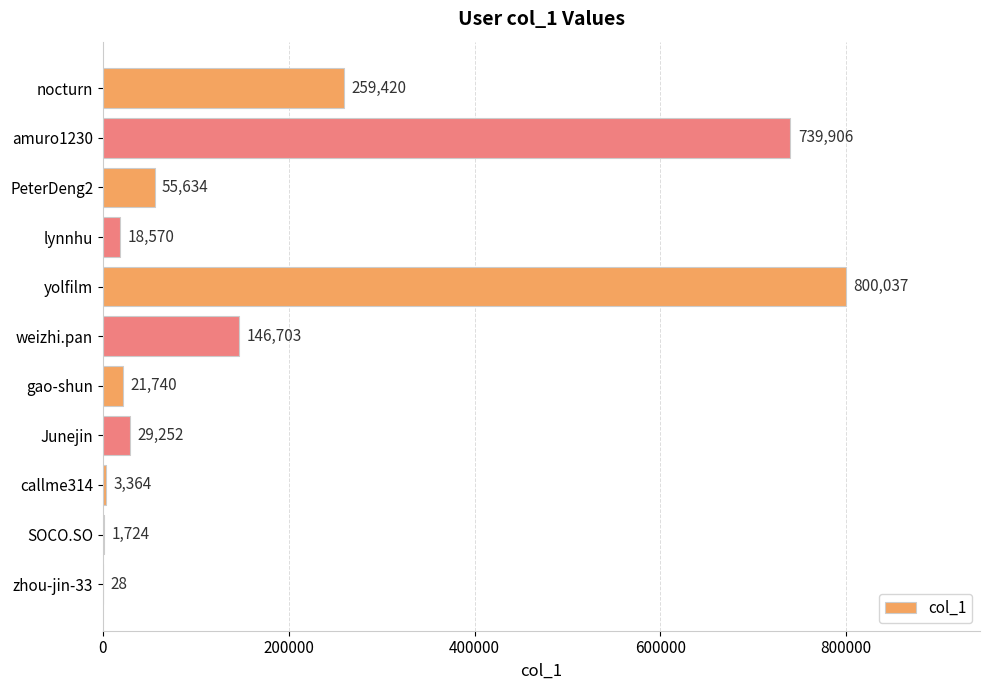

Where is the data nearest to the value 400032?

nocturn